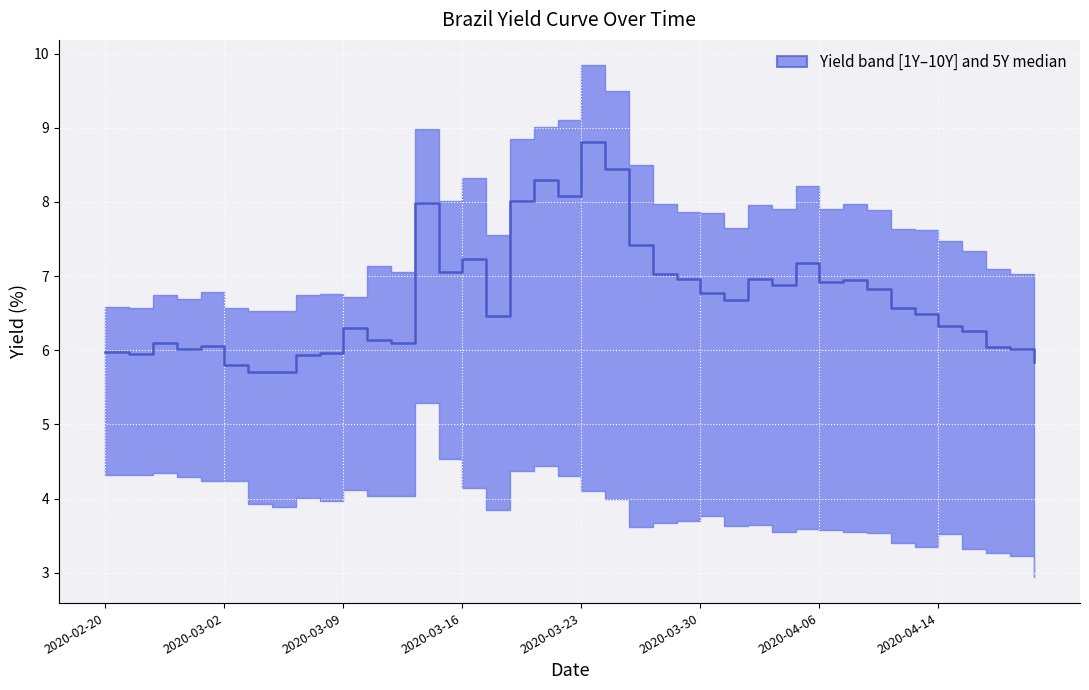

True or false: the data shows 6.1 at 11.

True